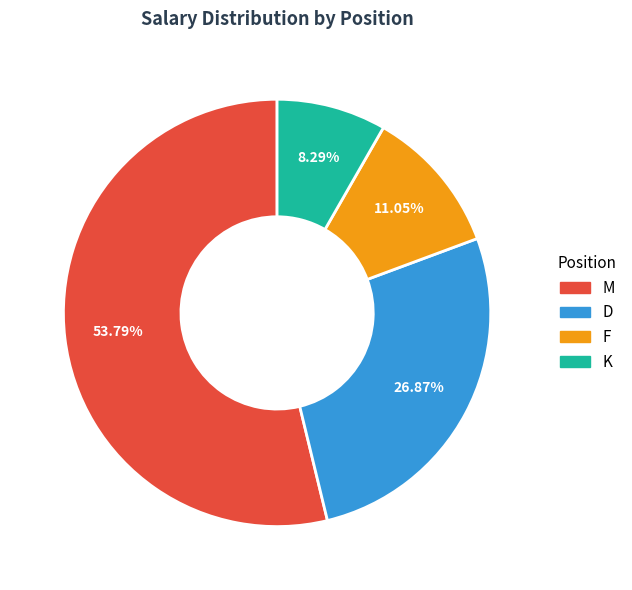

Is there any slice that represents more than half of the pie?

Yes